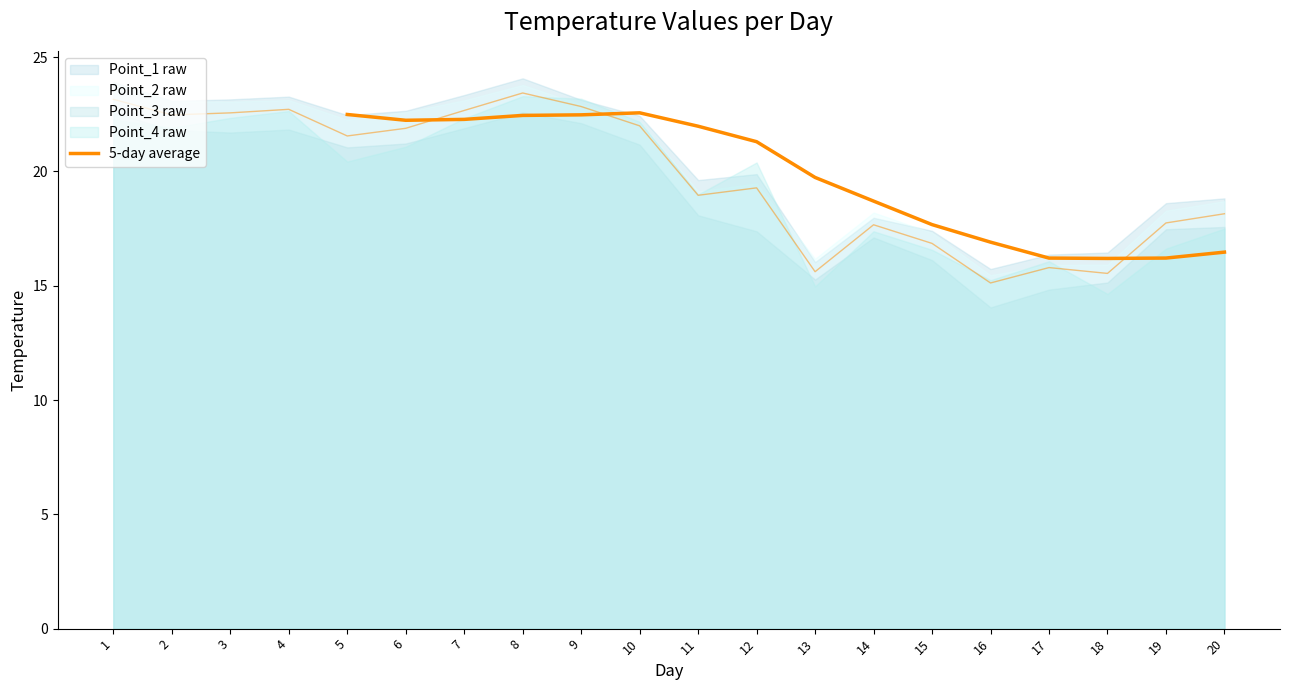

The value at 14 is 29.1. True or false?

False